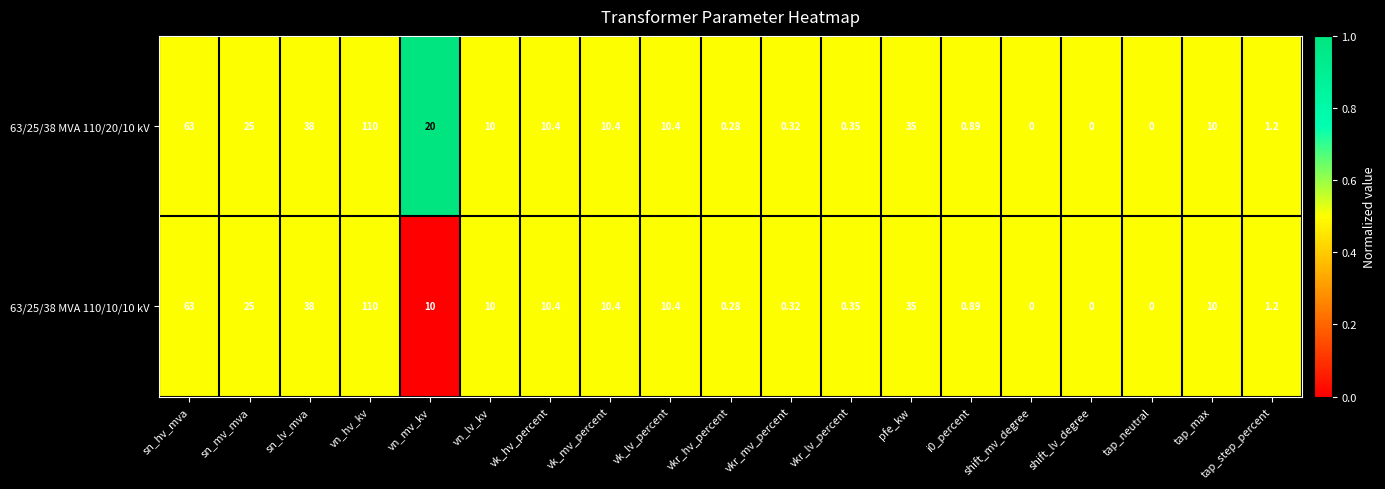

Rank the series by their average value, from lowest to highest.

63/25/38 MVA 110/10/10 kV, 63/25/38 MVA 110/20/10 kV